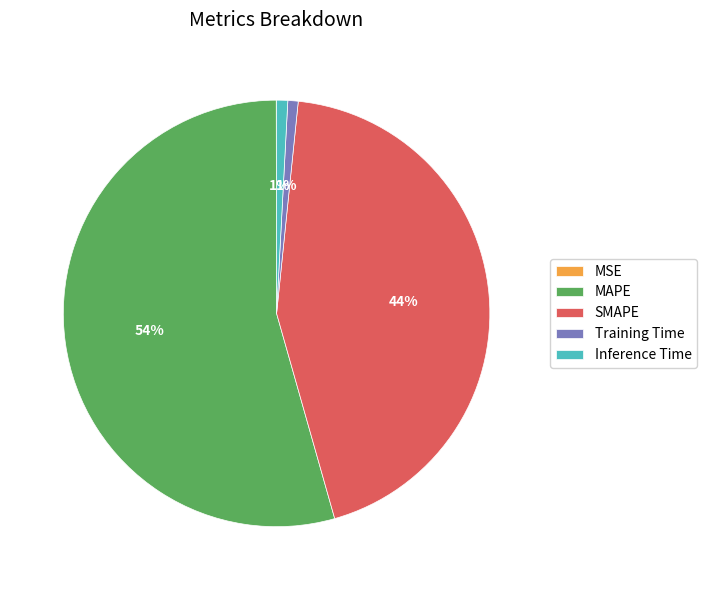

Which category has the biggest portion of the pie?

MAPE